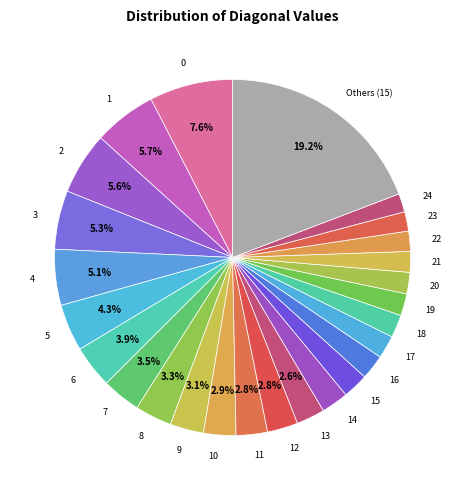

What is the ratio of the value at 1 to the value at 24?

3.4